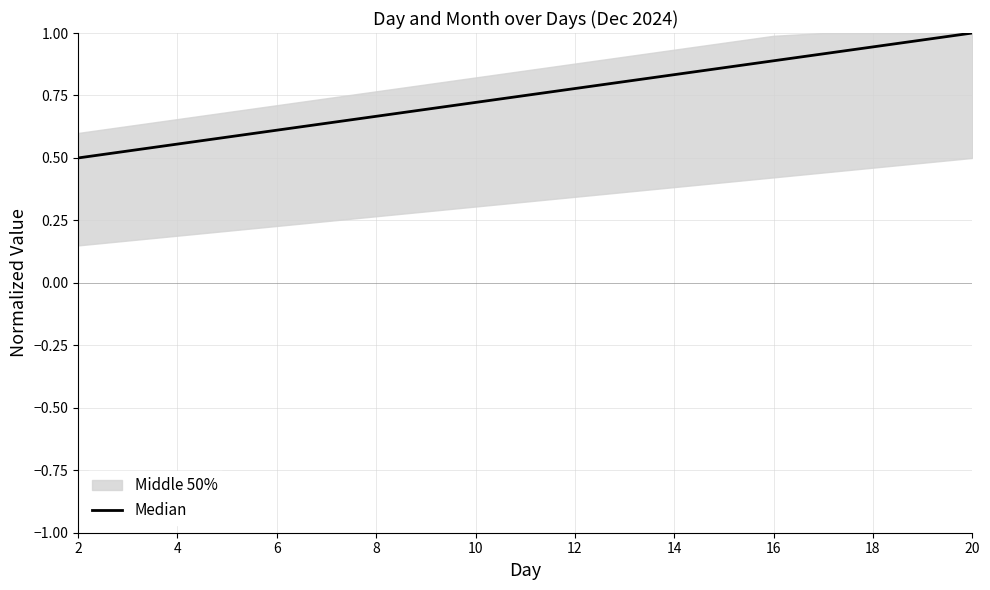

True or false: there are more than 2 points higher than both neighbors.

False